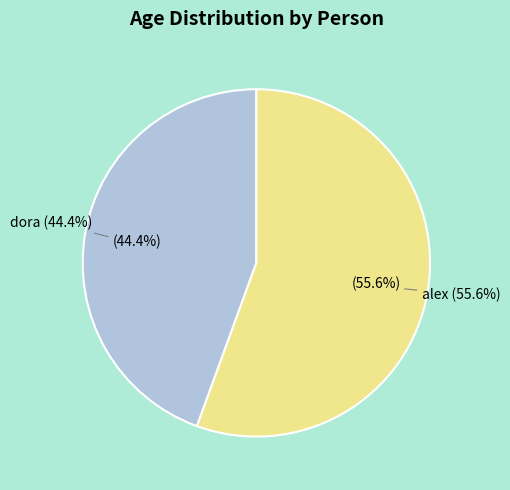

True or false: alex accounts for 56% of the total.

True